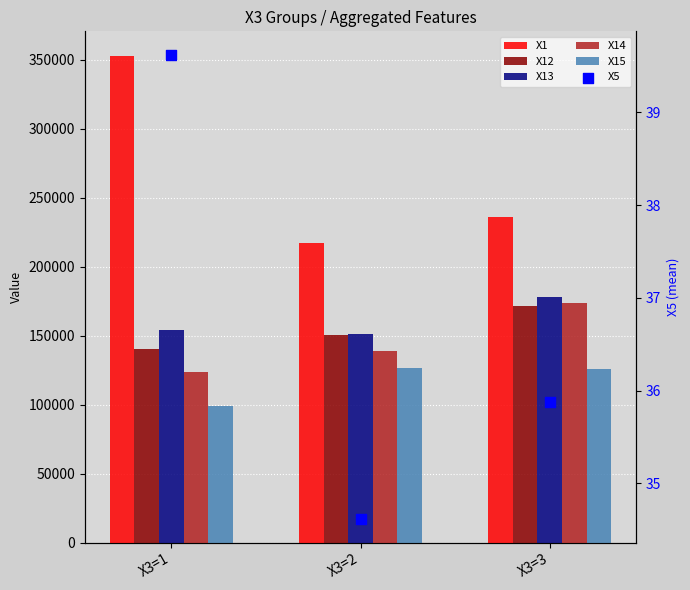

Which series has the largest total across all categories?

X1